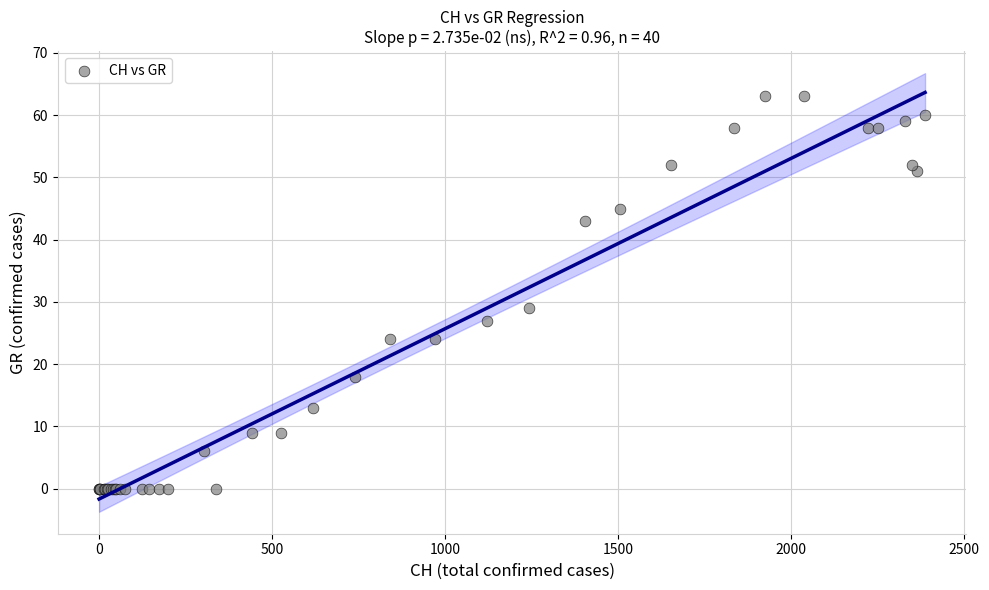

What Y value in the scatter plot is closest to 31?

29